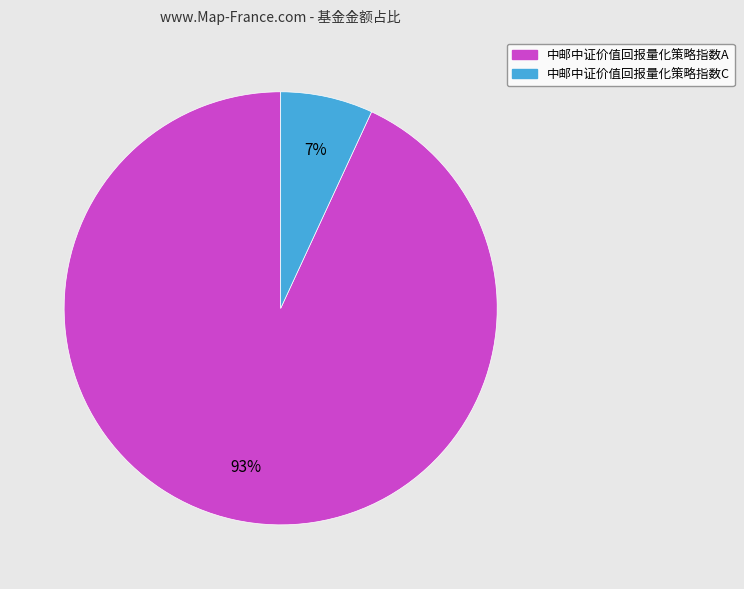

Which category has the biggest portion of the pie?

中邮中证价值回报量化策略指数A